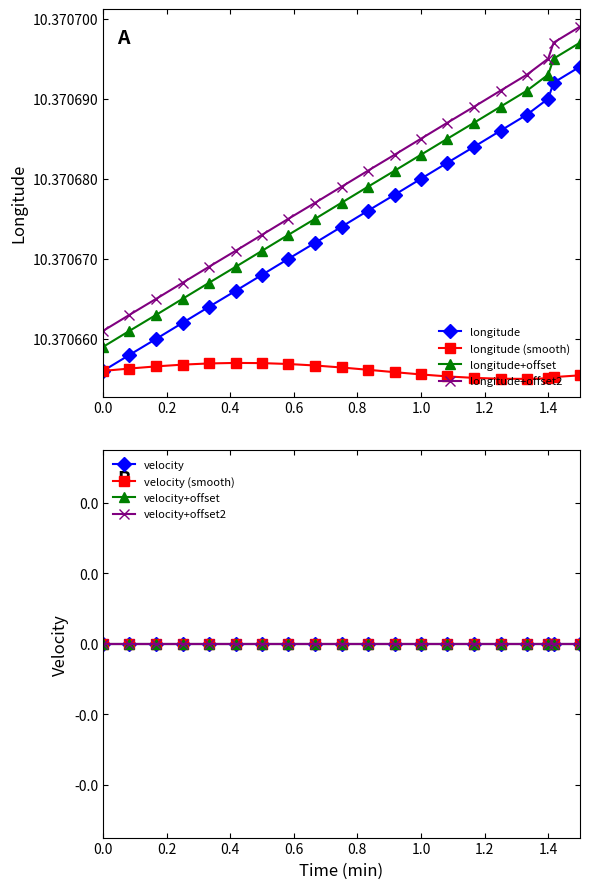

The longitude series shows 6.6 at 46.6096546. True or false?

False